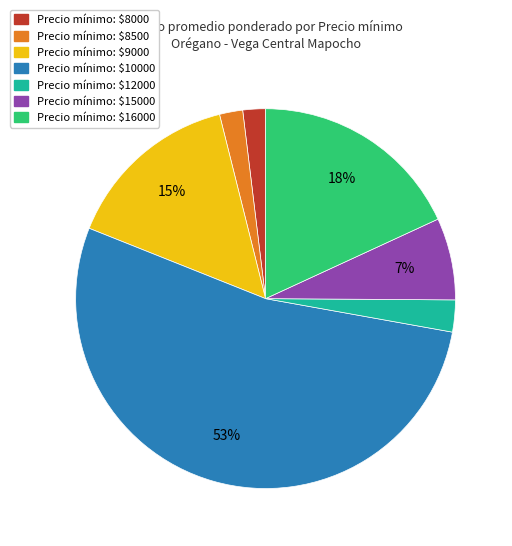

Is there any slice that represents more than half of the pie?

Yes